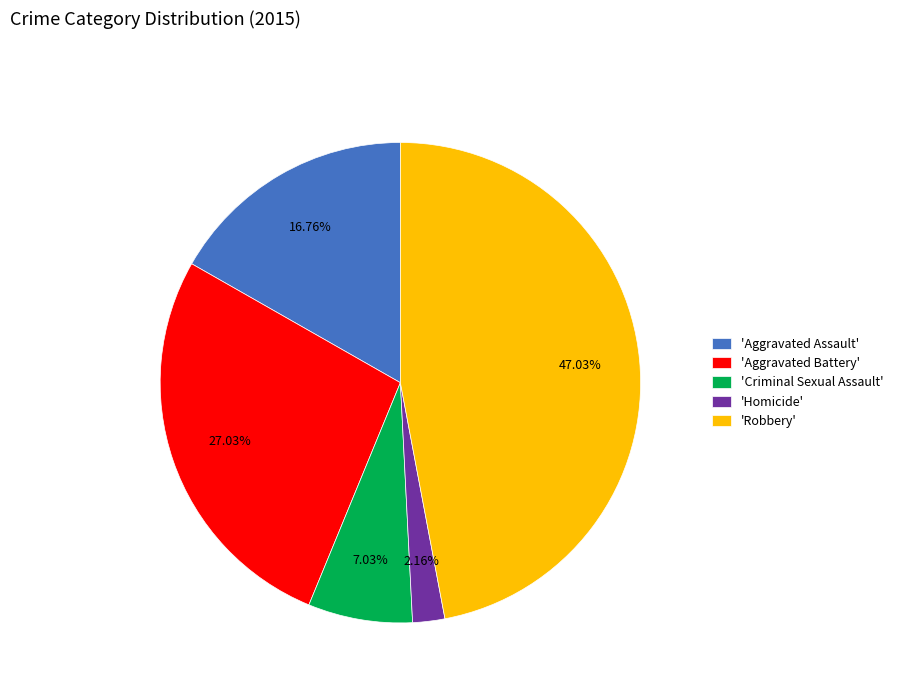

Does 'Homicide' account for over 50% of the chart?

No